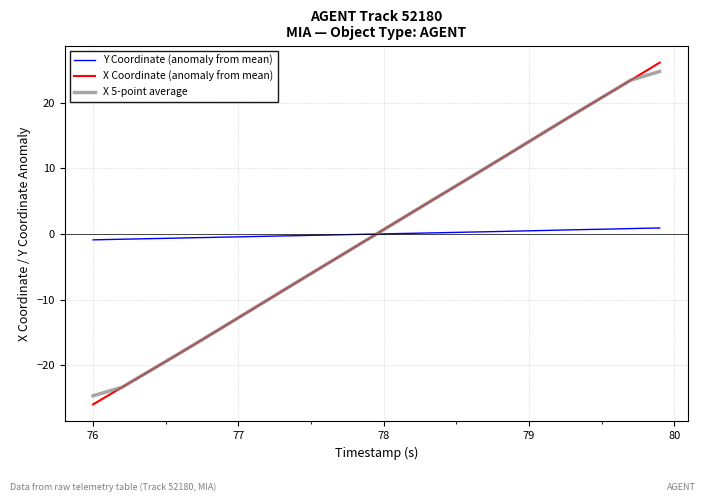

How many lines are shown in the chart?

3